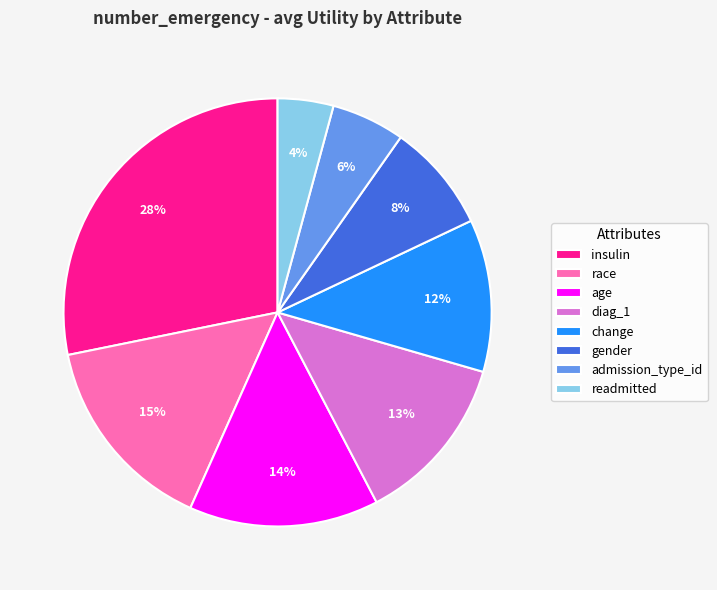

Is there a majority slice in this chart?

No